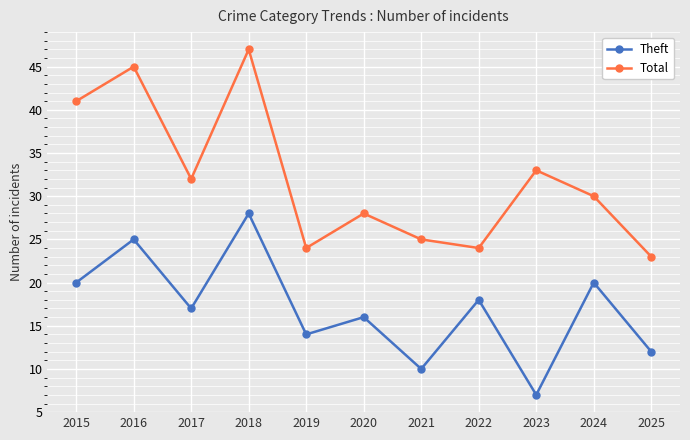

True or false: Theft has more than 2 points higher than both neighbors.

True